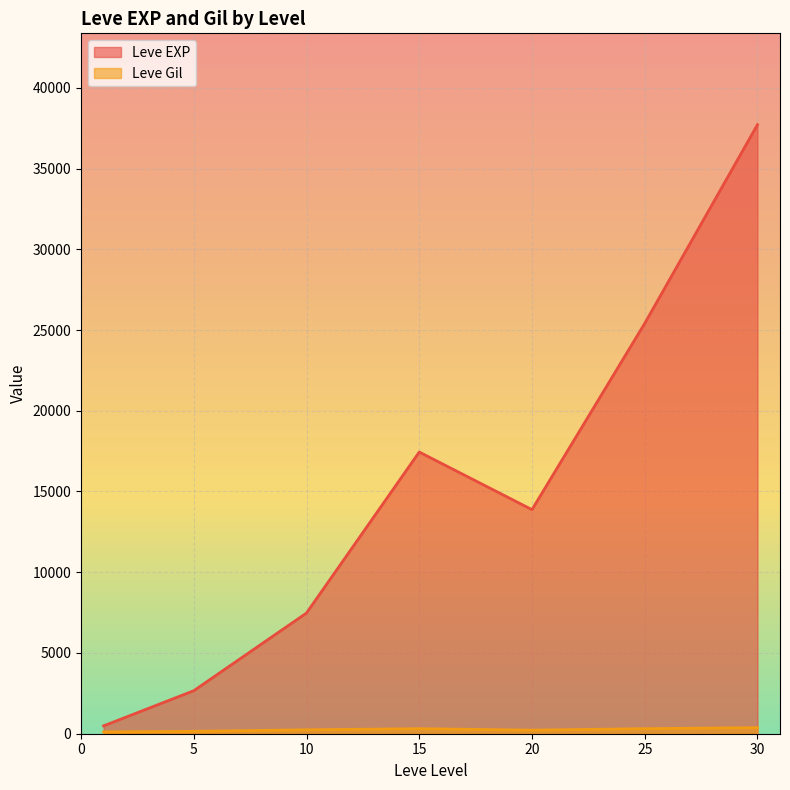

What is the greatest value displayed?

37715.0